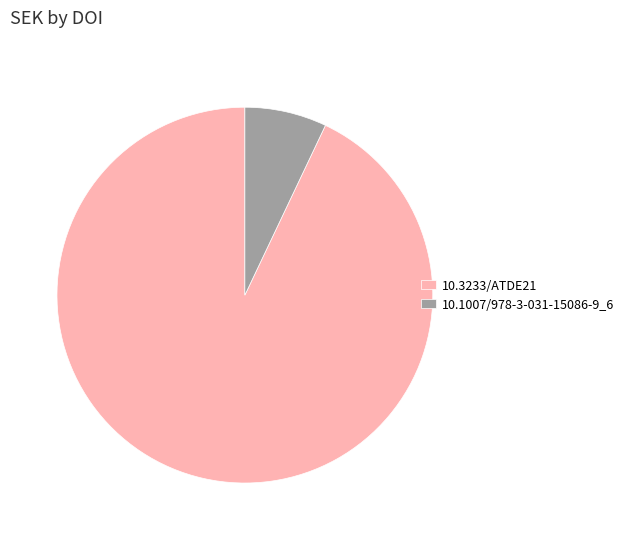

Is there any slice that represents more than half of the pie?

Yes